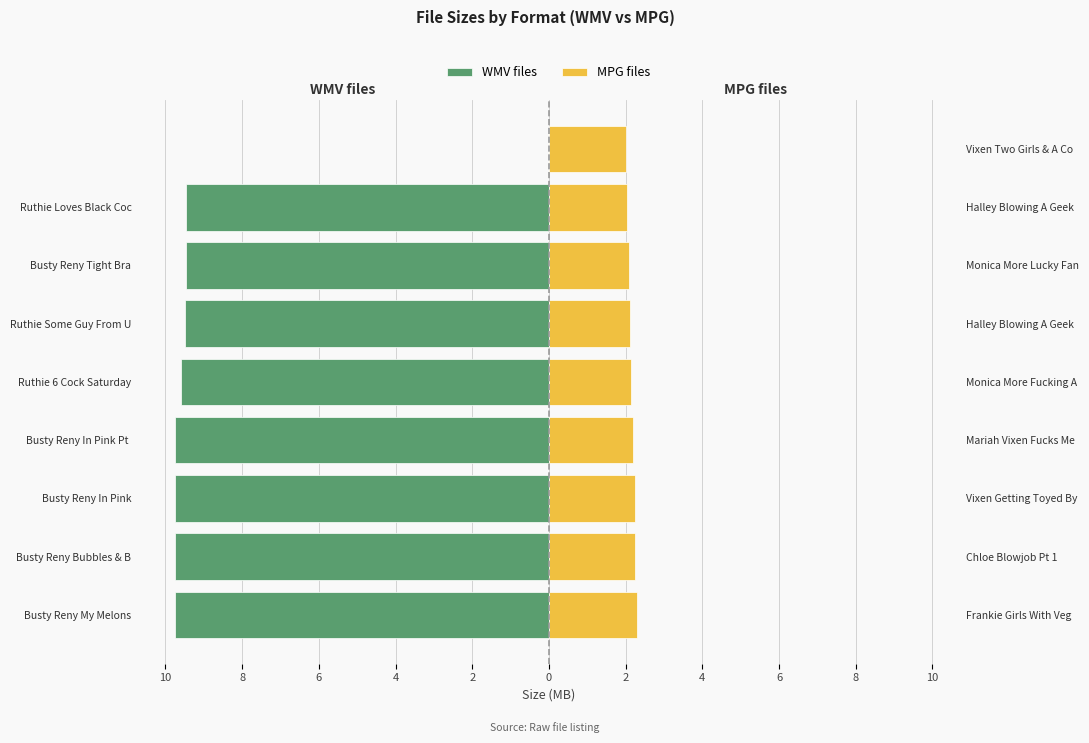

Is it true that MPG files equals 1.3 at Busty Reny My Melons?

False